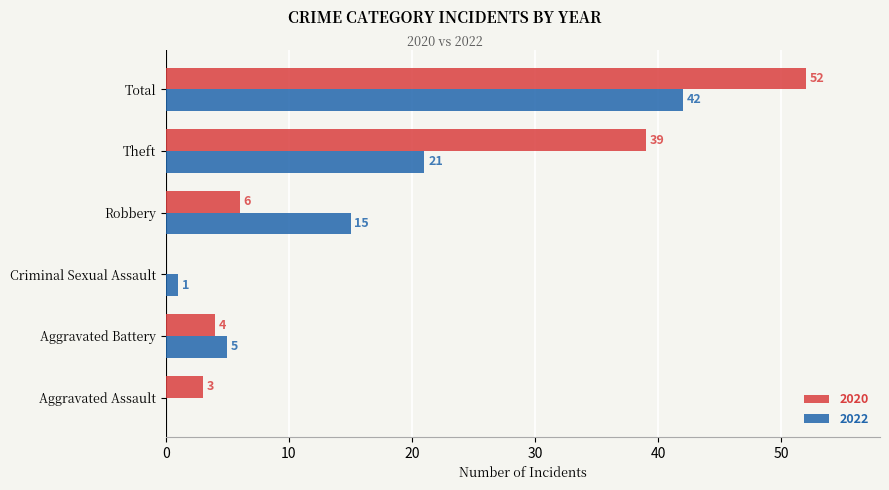

The 2020 series shows 6 at Robbery. True or false?

True